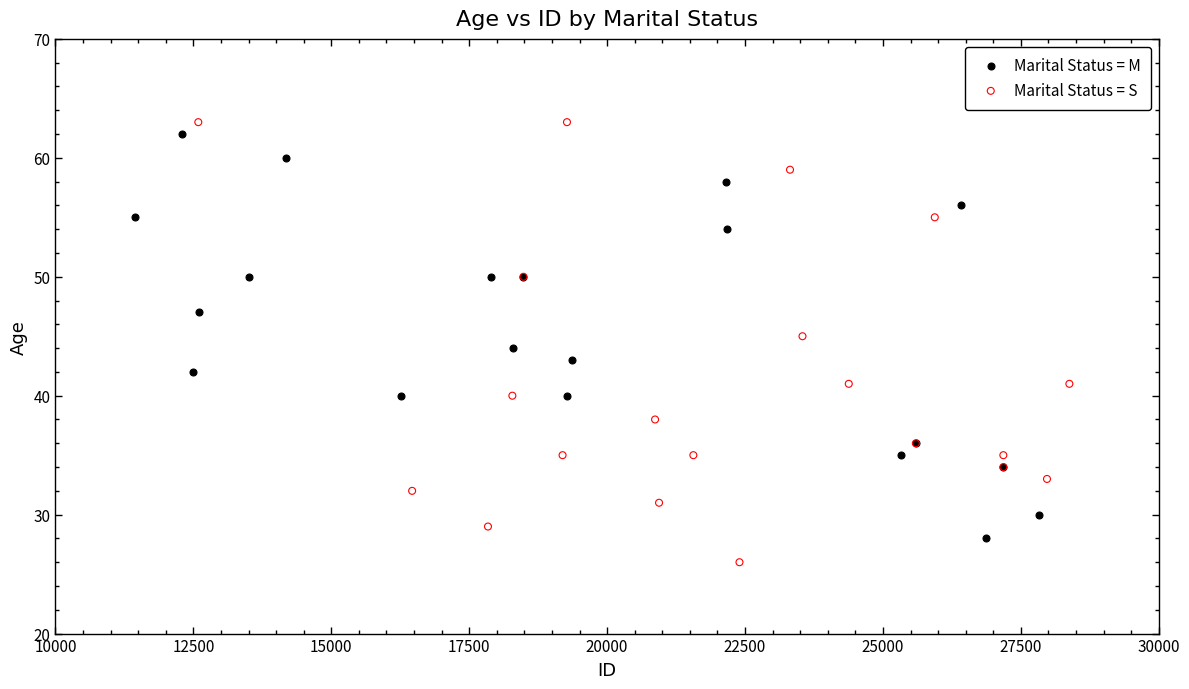

Which series reaches the minimum Y coordinate?

Marital Status = S